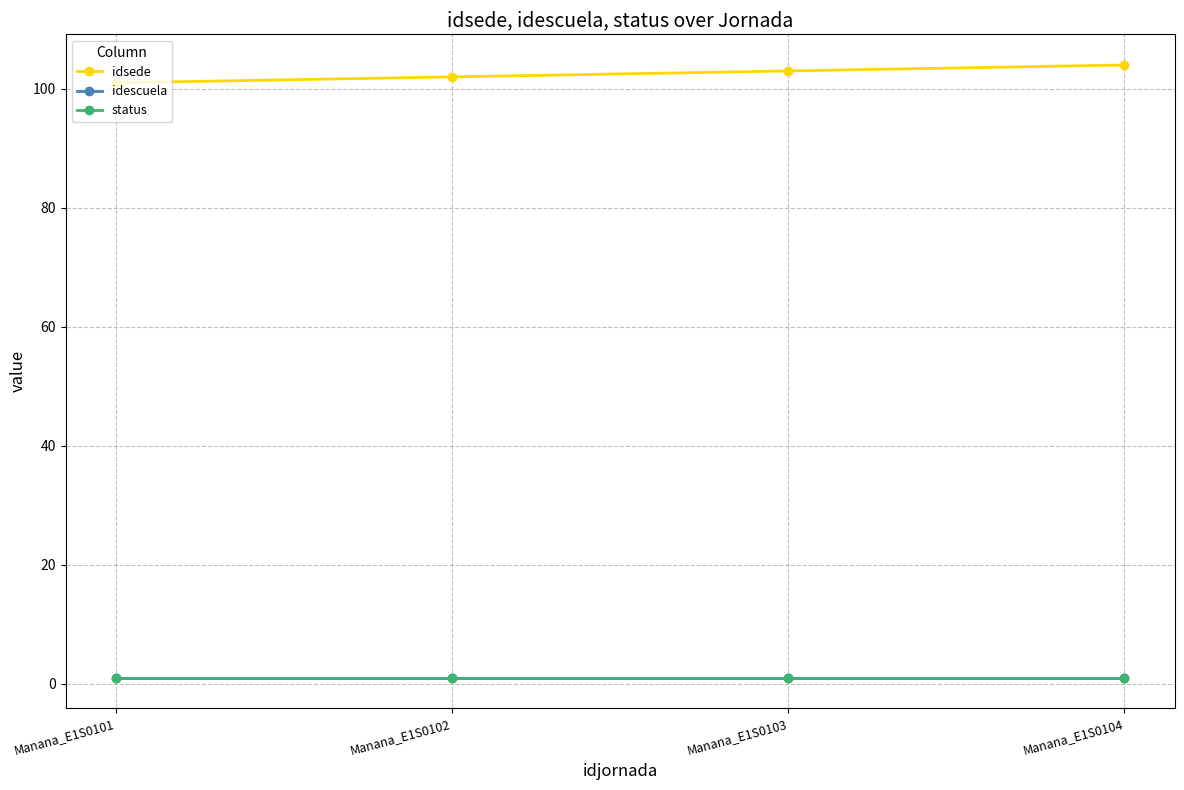

True or false: idescuela and idsede cross at least once.

False